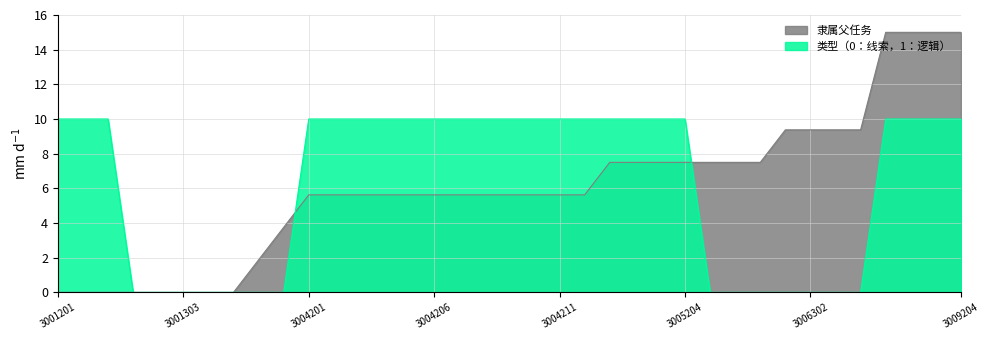

What is the difference between the second highest and second lowest values in the 类型（0：线索，1：逻辑） series?

10.0